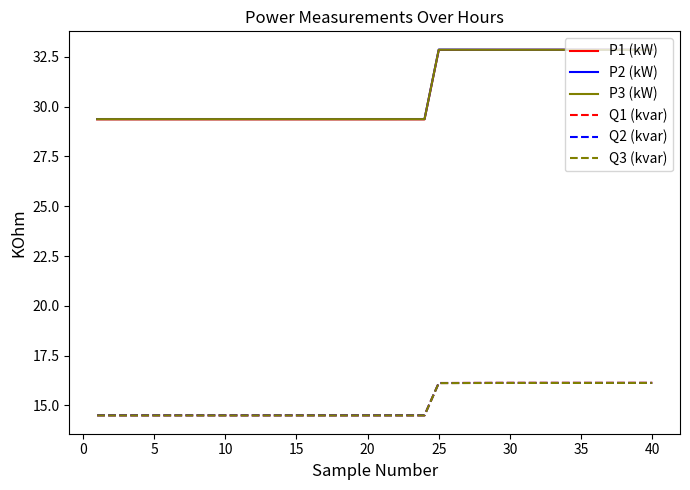

Which series has the widest spread of values?

P1 (kW)